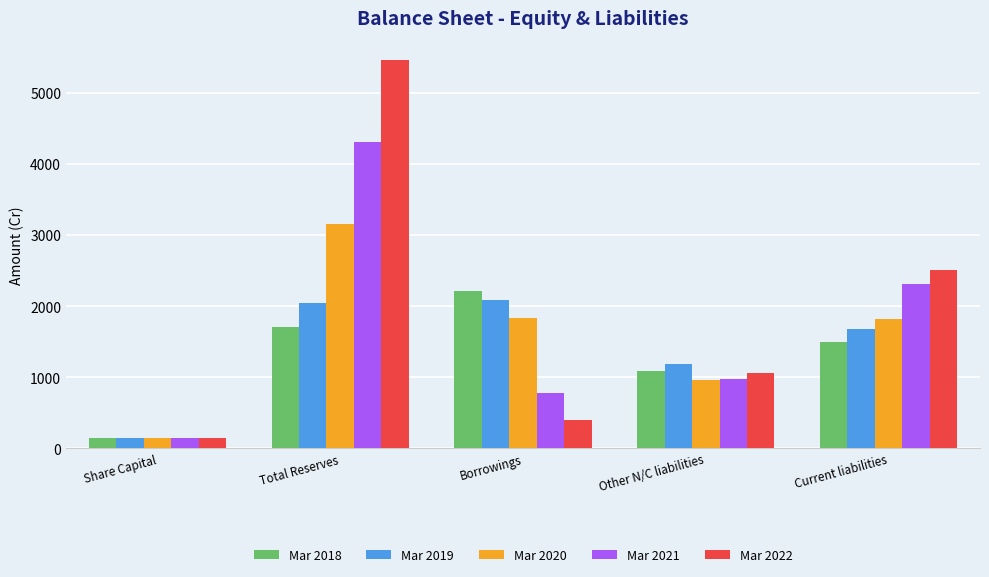

At which label does Mar 2019 first exceed 1673?

Total Reserves